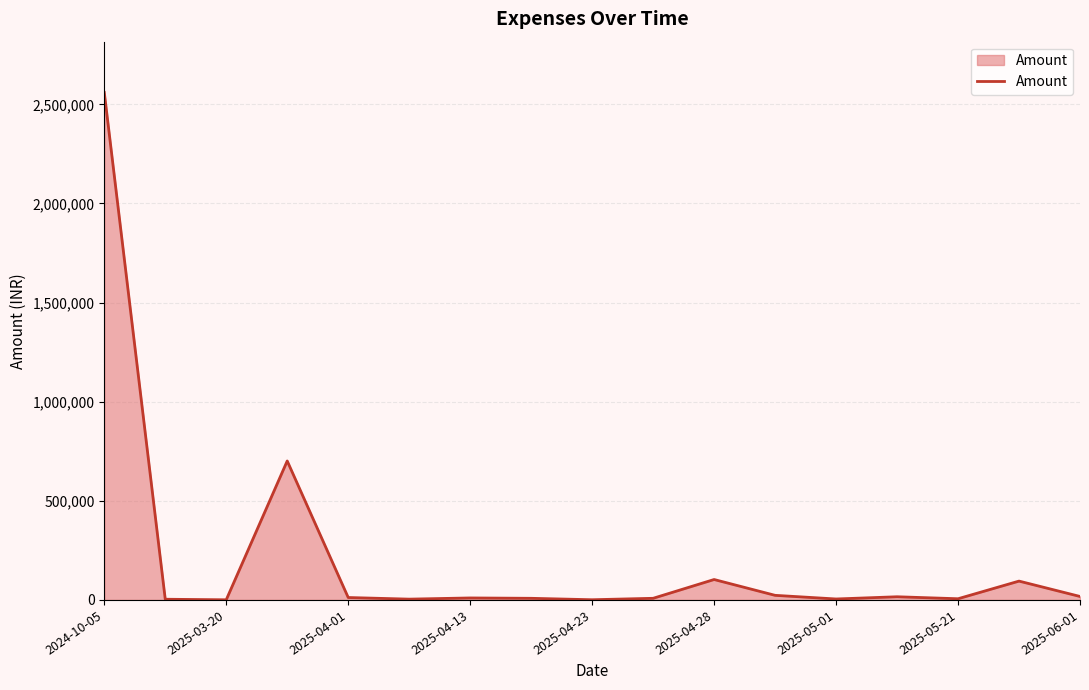

What is the maximum value shown in the chart?

2560000